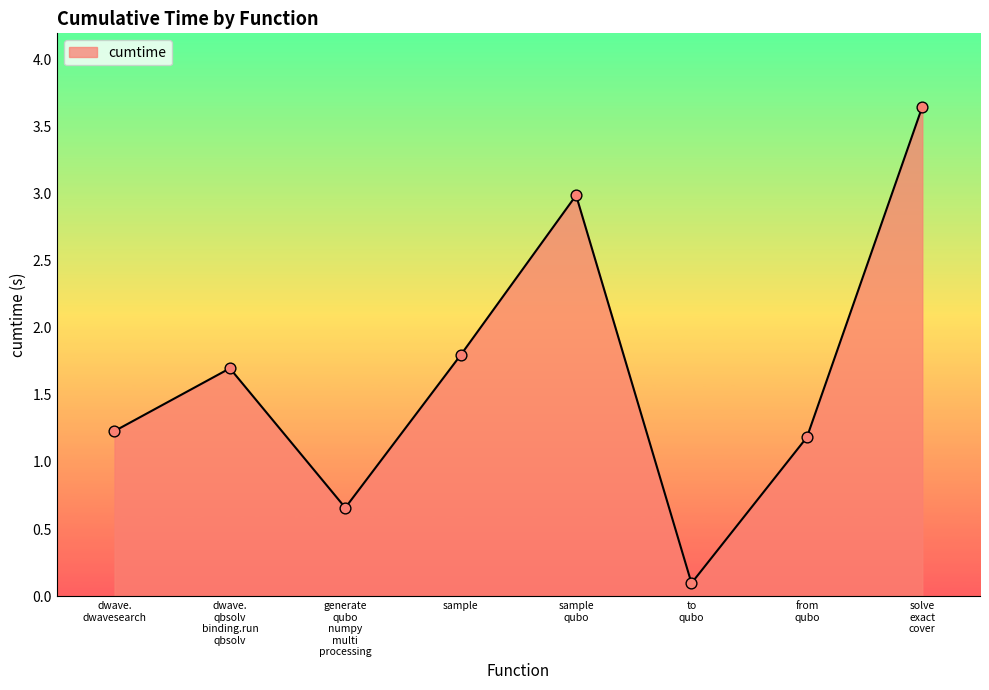

How many interior local peaks (higher than both neighbors) does the data have?

2